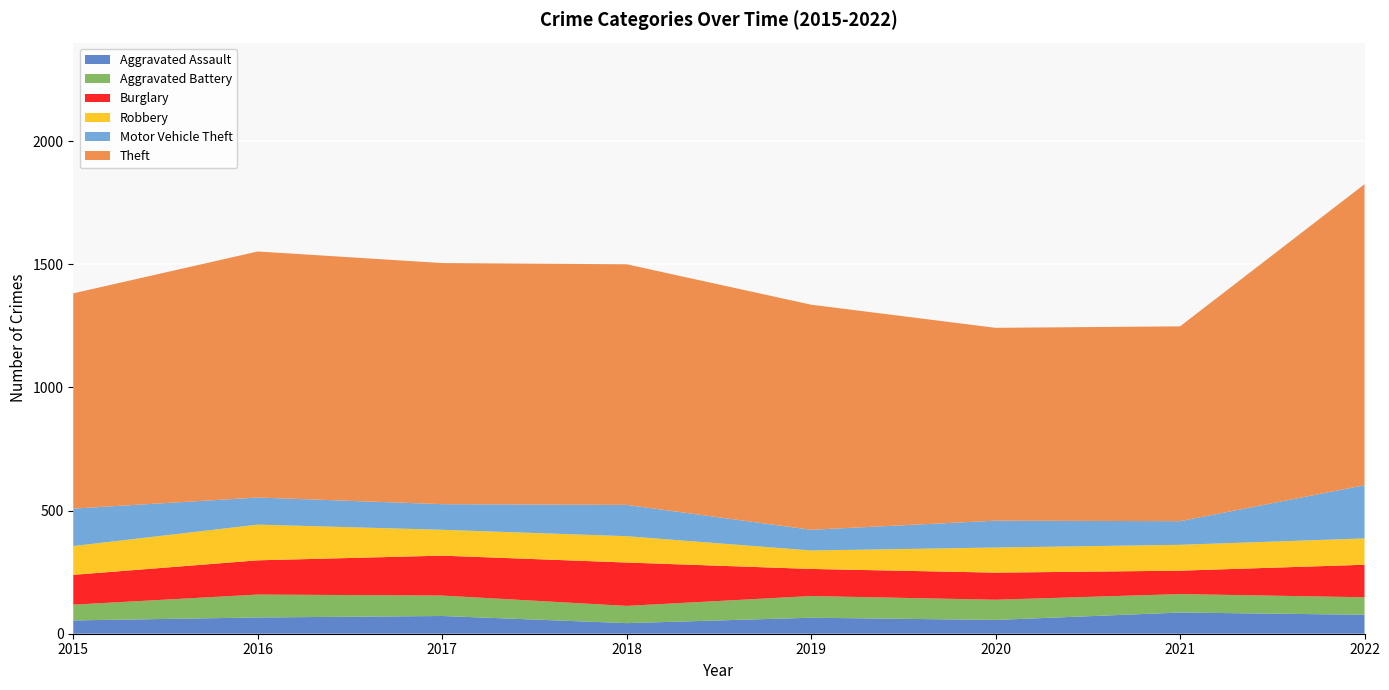

Reading left to right, extract all data points from this chart.

Aggravated Assault: 54	66	72	43	65	56	86	77
Aggravated Battery: 64	93	83	70	88	82	75	71
Burglary: 121	139	162	176	110	110	95	132
Robbery: 117	145	105	107	75	102	105	107
Motor Vehicle Theft: 152	110	104	127	84	109	96	216
Theft: 874	999	979	977	914	783	791	1222